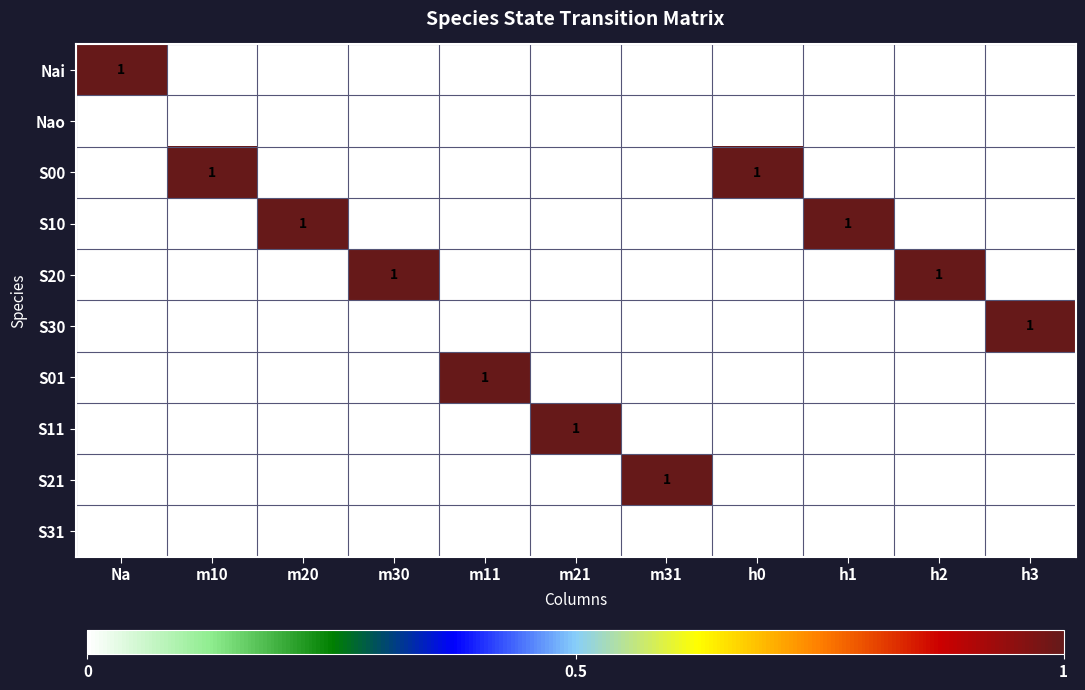

The value of S11 at m10 is 0. True or false?

True